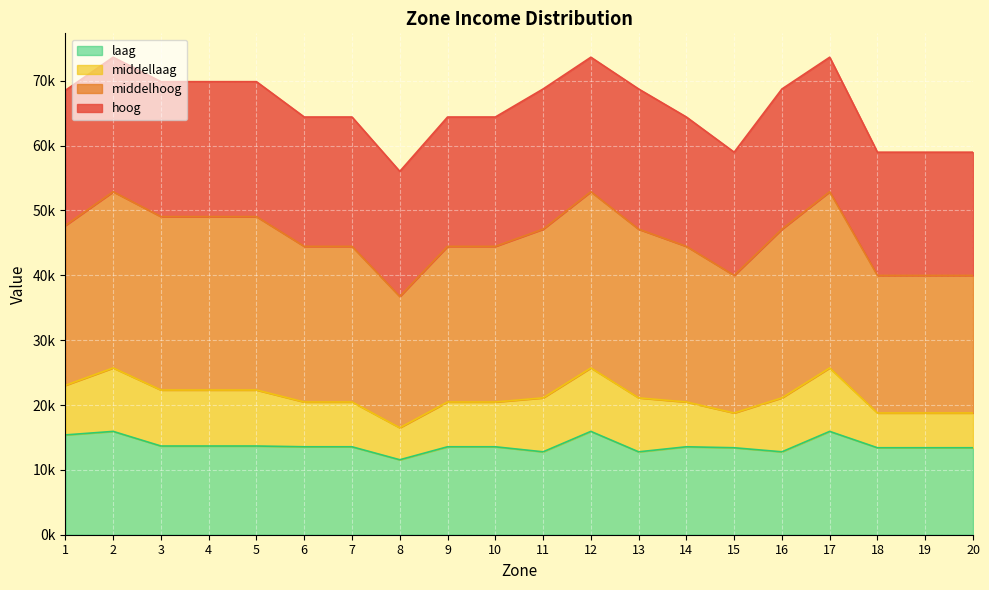

What is the spread (max minus min) of values at 20?

45575.9